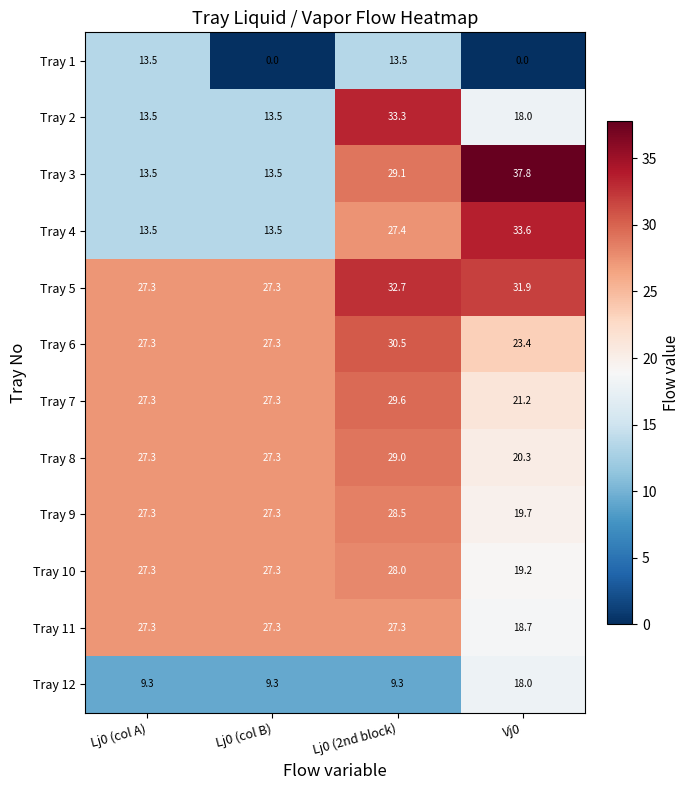

What is the difference between the Tray 4 values at Vj0 and Lj0 (2nd block)?

6.2